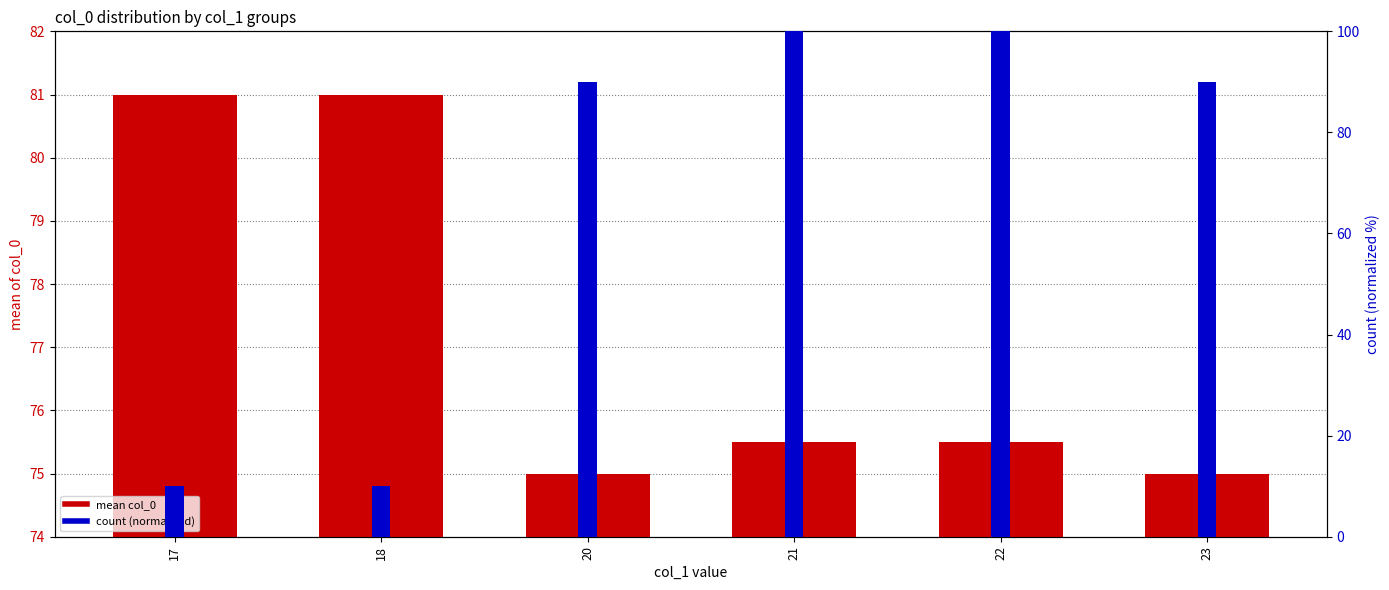

What is the value of the mean col_0 bar at the 3rd from the left?

75.0